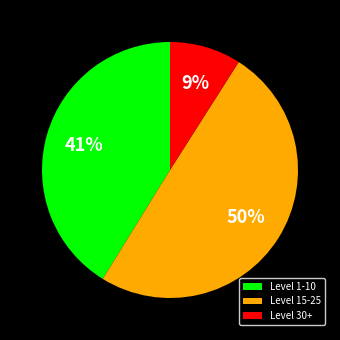

Which slice is the smallest?

Level 30+